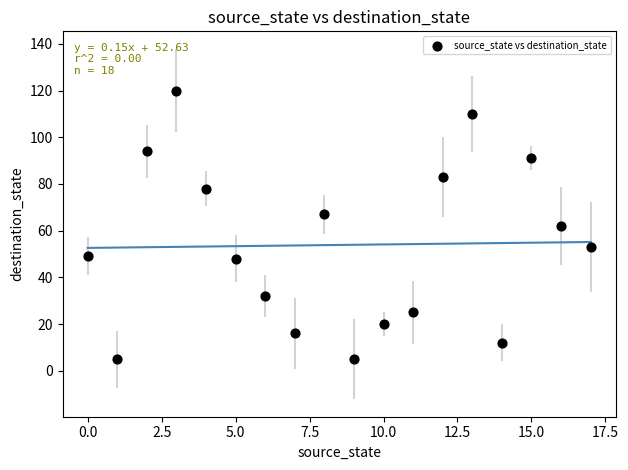

What is the range of Y values (max minus min)?

115